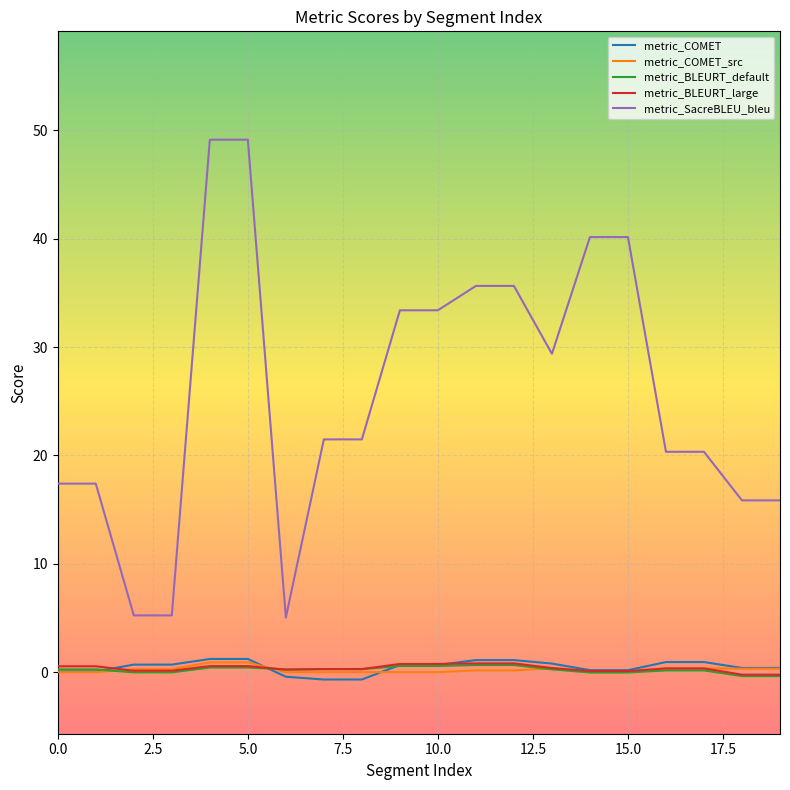

Which series has the largest total across all categories?

metric_SacreBLEU_bleu